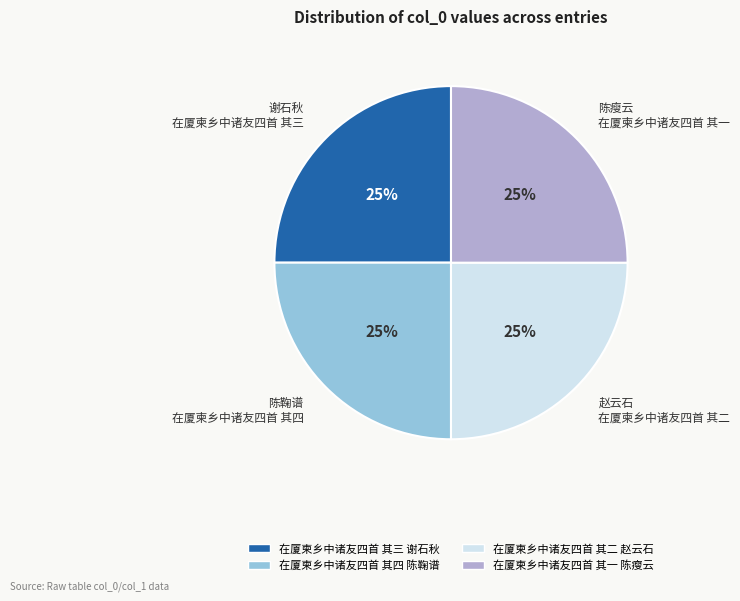

True or false: 在厦柬乡中诸友四首 其三 谢石秋 accounts for 25% of the total.

True